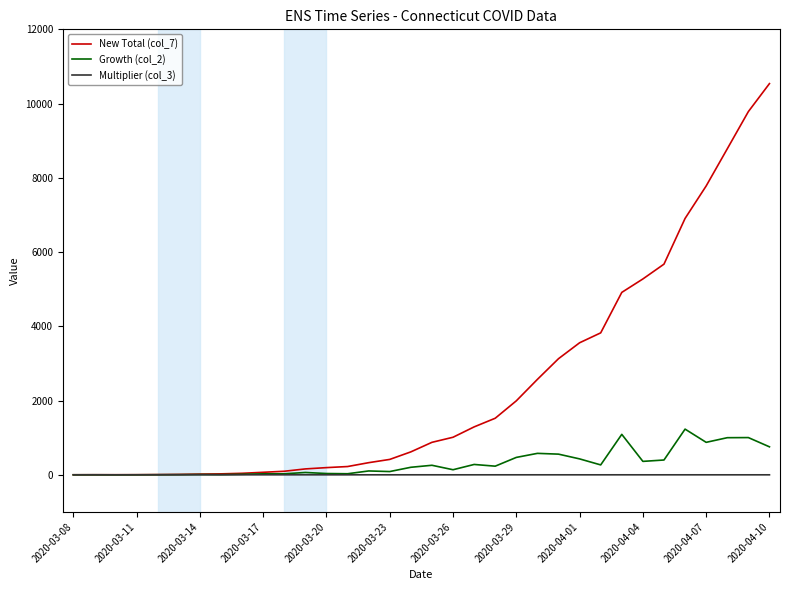

Which series has the largest total across all categories?

New Total (col_7)